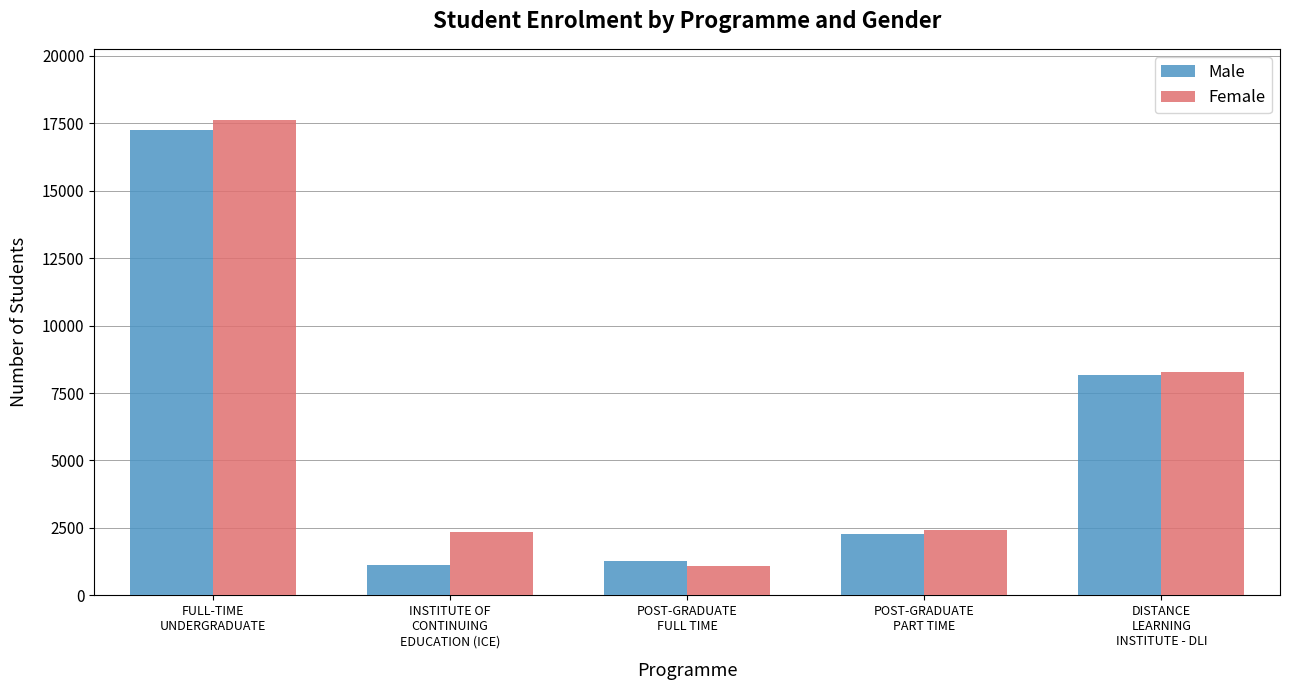

The Male series shows 28233 at FULL-TIME
UNDERGRADUATE. True or false?

False